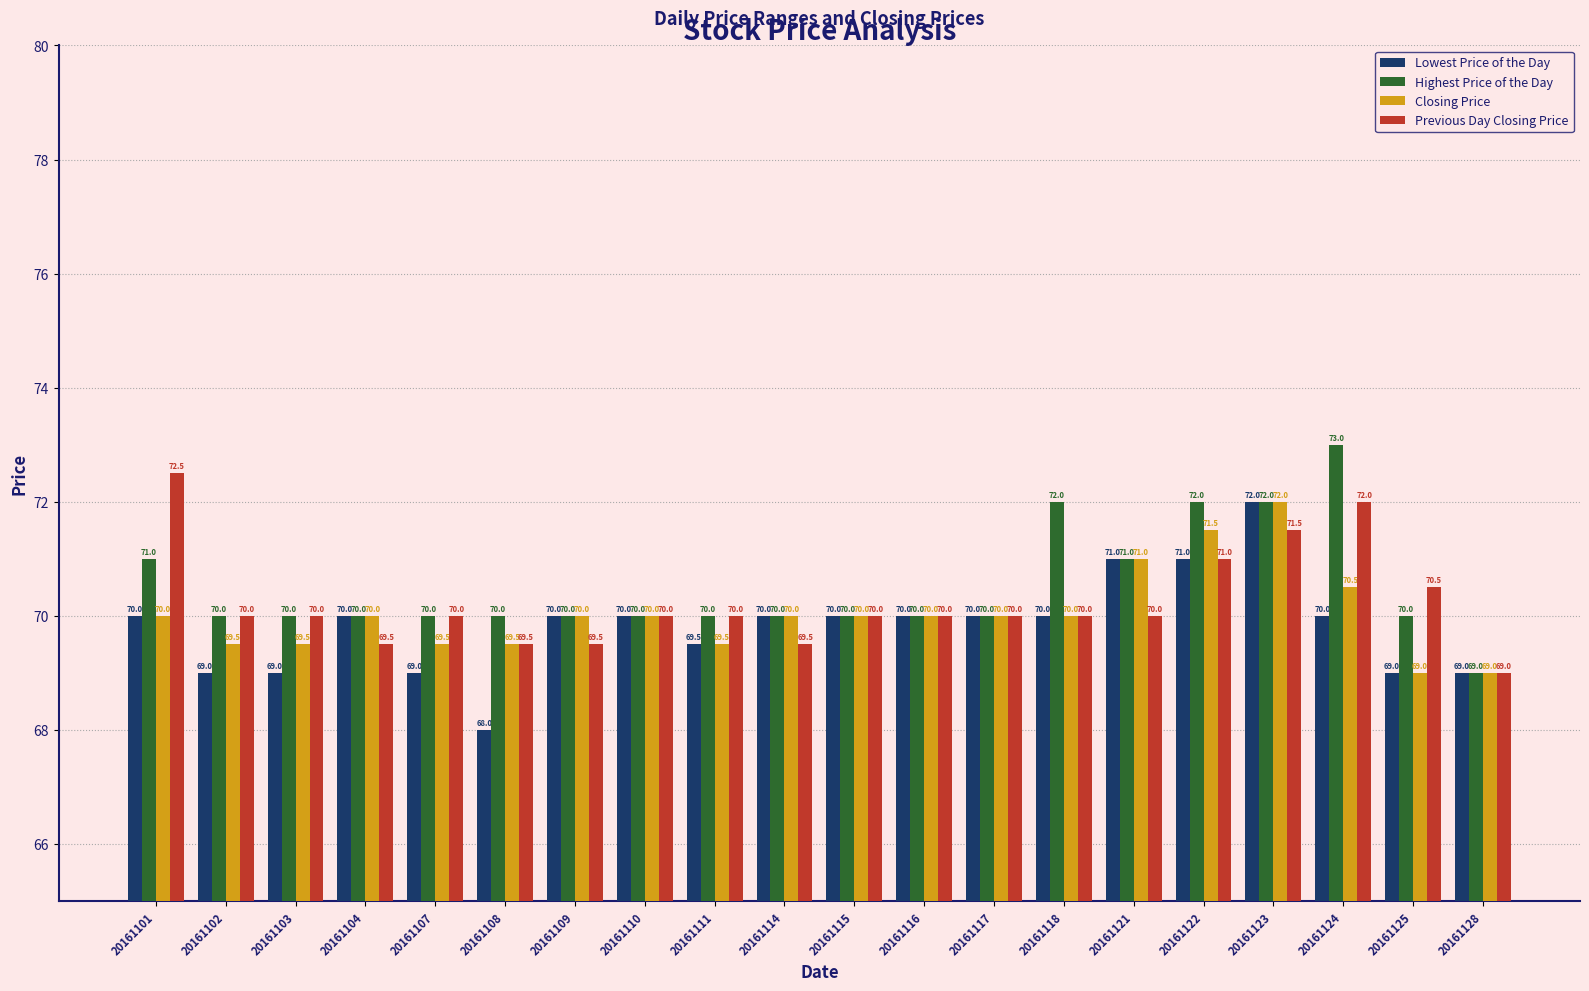

What is the difference between the second highest and second lowest values in the Closing Price series?

2.5